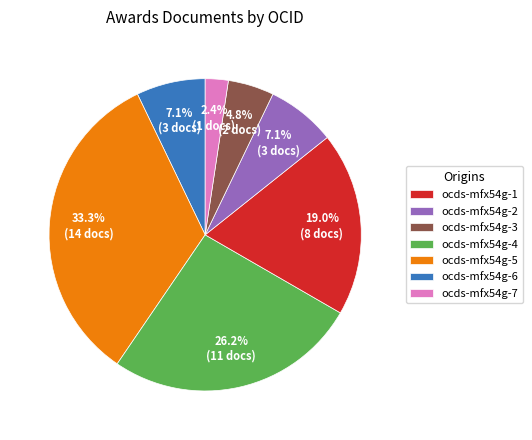

How many slices are in this pie chart?

7